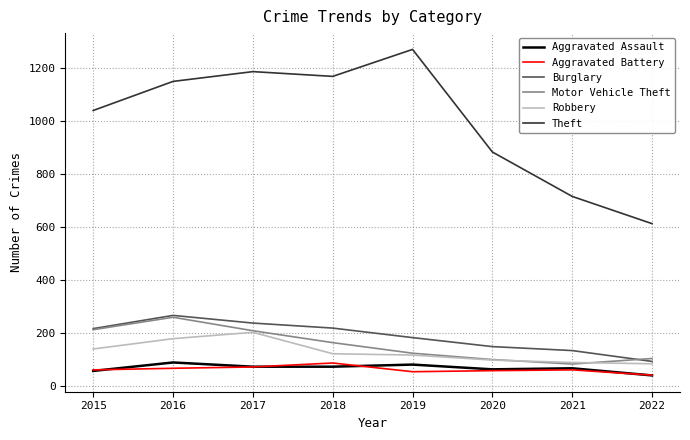

True or false: Motor Vehicle Theft and Aggravated Battery intersect in this chart.

False